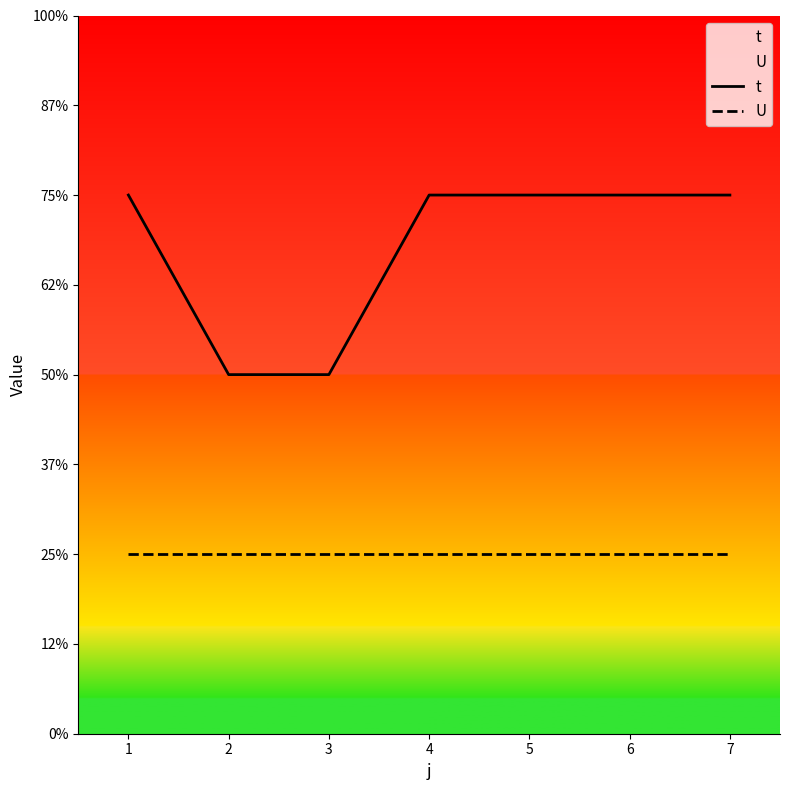

Reading left to right, transcribe all the data shown in this chart.

t: 3	2	2	3	3	3	3
U: 1	1	1	1	1	1	1